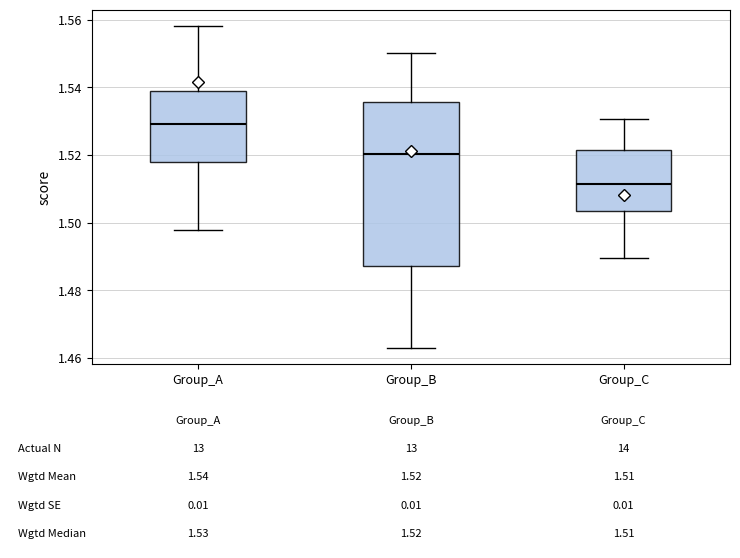

Which box has the lowest median line?

Group_C